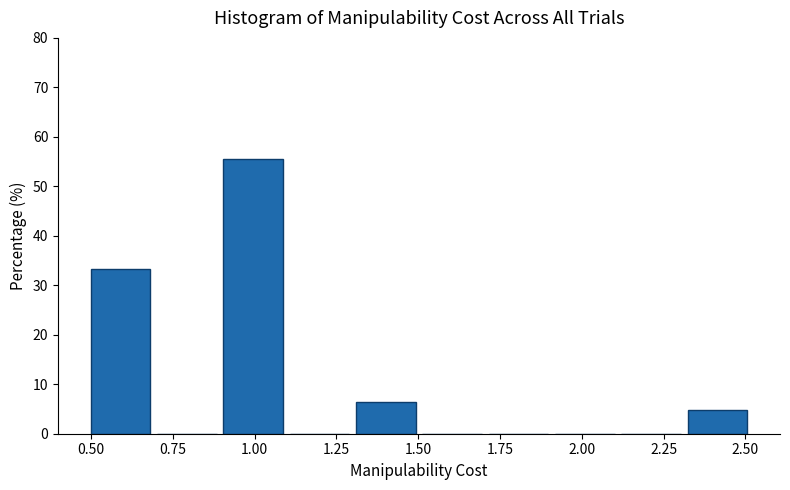

What is the height of the bar covering 1.3 to 1.5 on the x-axis? Neither the bar edges nor the heights are printed on the chart, so give them approximately, as read against the axes.

6